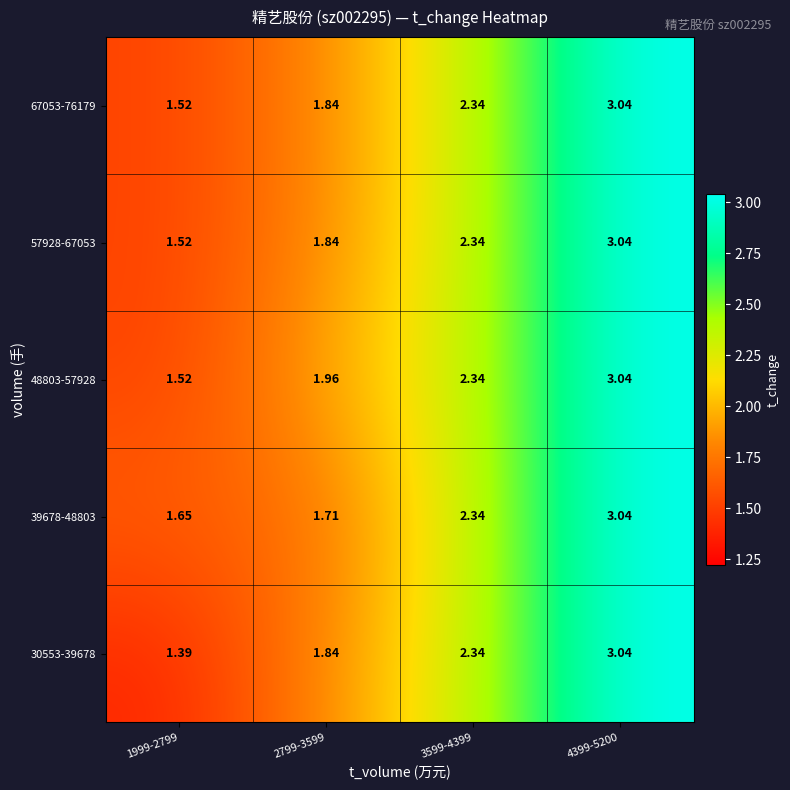

Is the value of 57928-67053 at 3599-4399 greater than the value of 39678-48803 at 4399-5200?

No